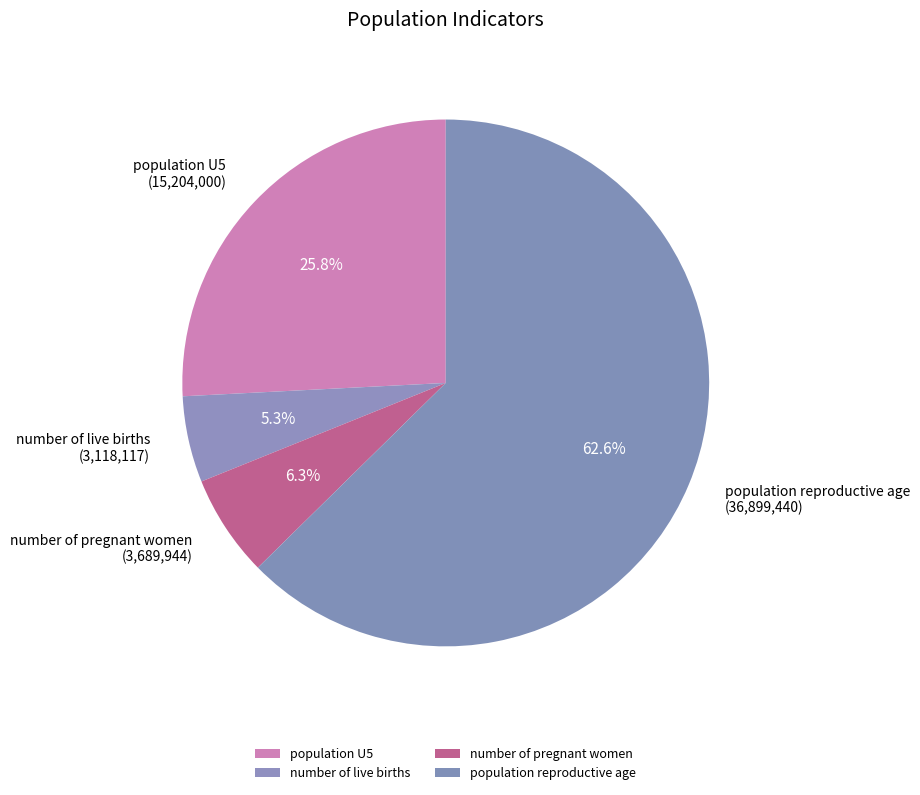

What percentage do number of live births and population reproductive age together represent?

67.9%